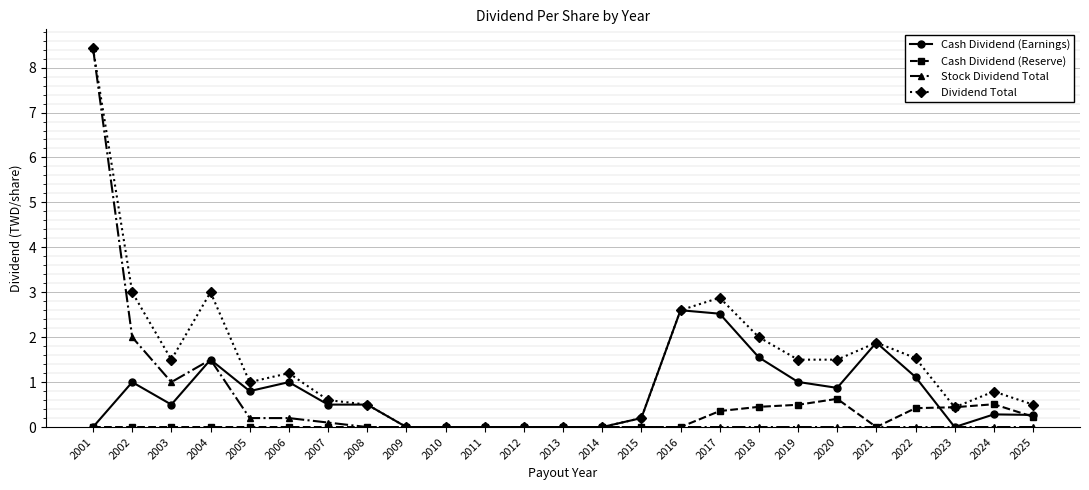

True or false: Cash Dividend (Earnings) has more than 1 points higher than both neighbors.

True